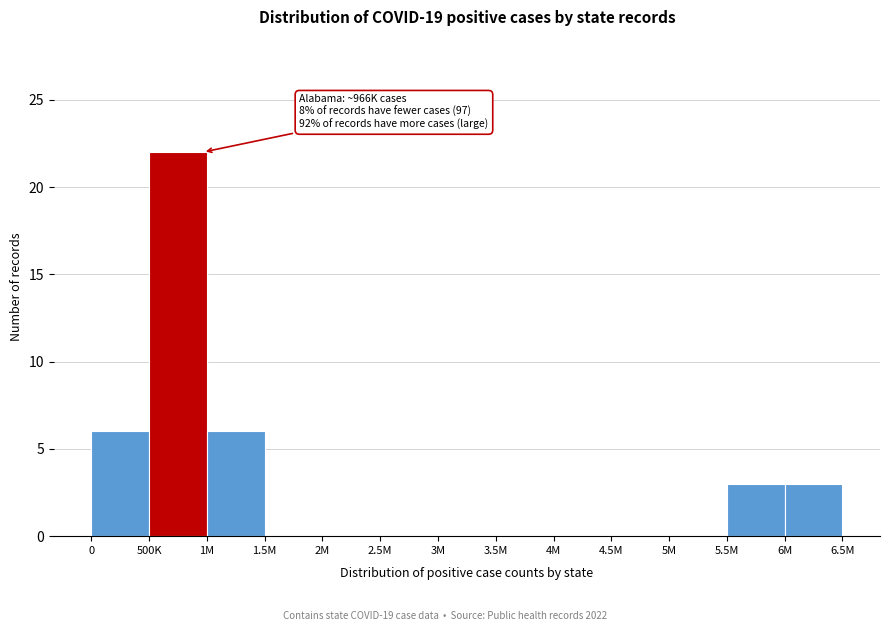

Reading left to right, what are all the values shown in this chart?

0=6	500K=22	1M=6	1.5M=0	2M=0	2.5M=0	3M=0	3.5M=0	4M=0	4.5M=0	5M=0	5.5M=3	6M=3